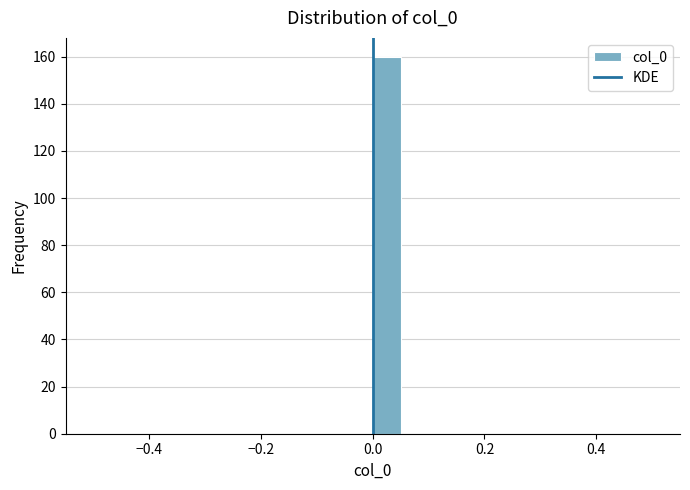

Around what value on the x-axis is the tallest bar? Give the approximate position of its centre, as read against the axis.

0.02